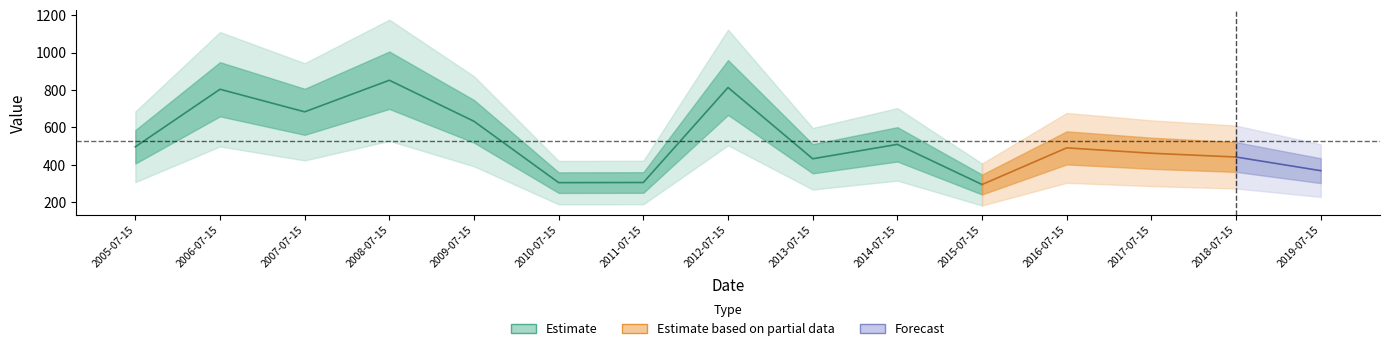

The value at 2014-07-15 is 509.6. True or false?

True